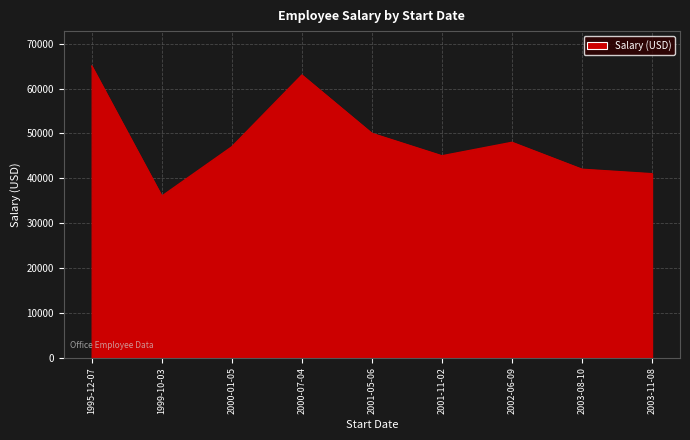

Reading left to right, extract all data points from this chart.

1995-12-07=65000	1999-10-03=36000	2000-01-05=47000	2000-07-04=63000	2001-05-06=50000	2001-11-02=45000	2002-06-09=48000	2003-08-10=42000	2003-11-08=41000